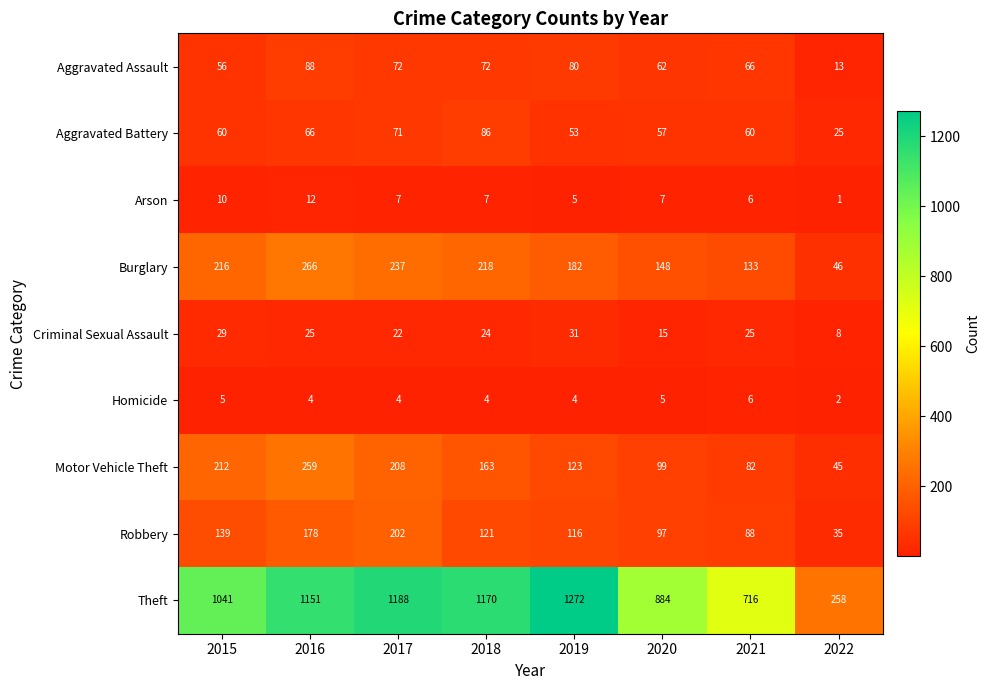

What is the average value of the Criminal Sexual Assault series?

22